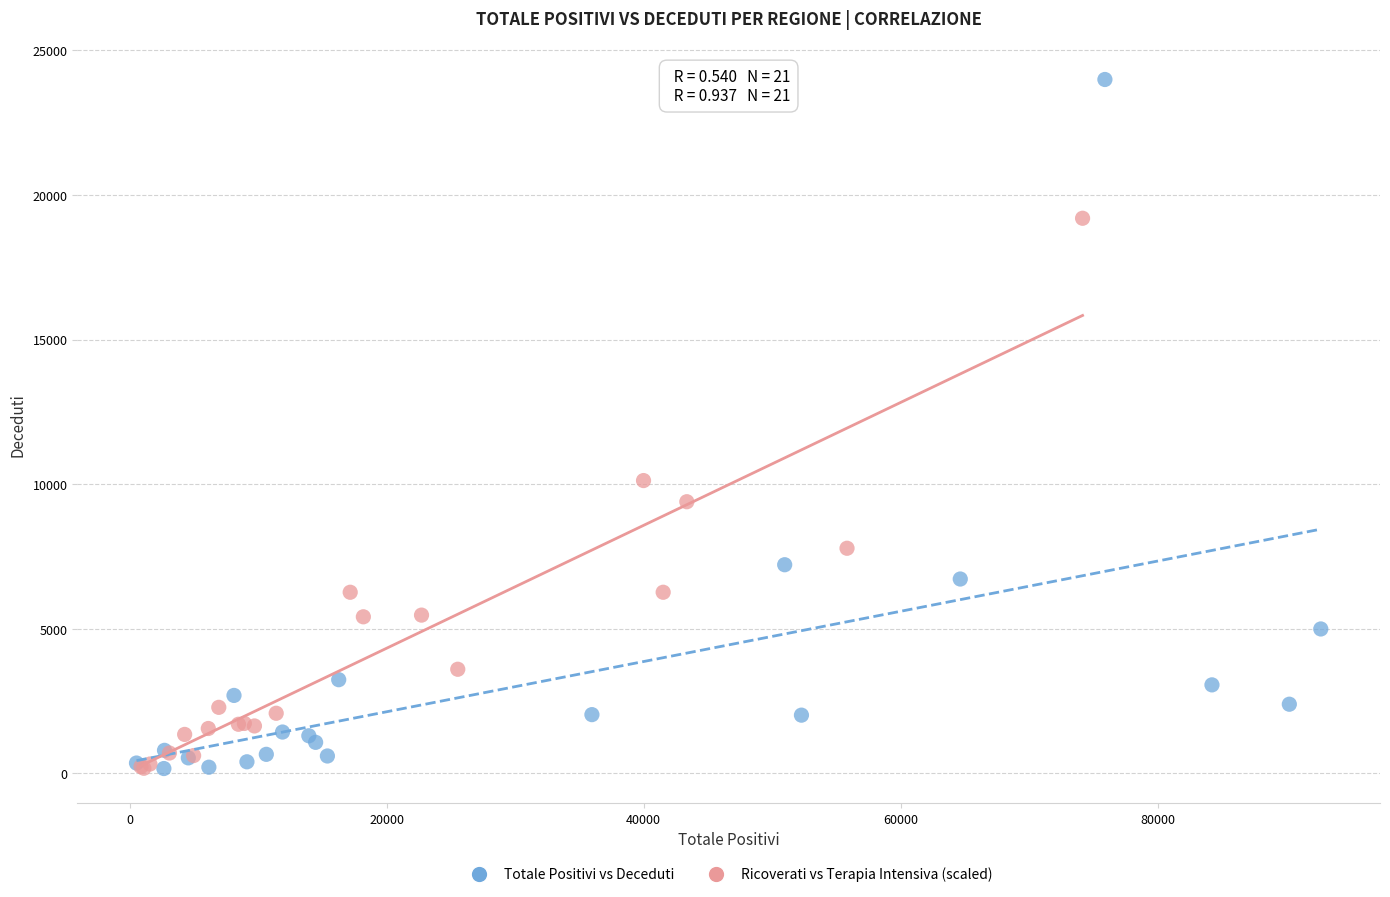

What are all the series names shown in the legend?

Totale Positivi vs Deceduti, Ricoverati vs Terapia Intensiva (scaled)